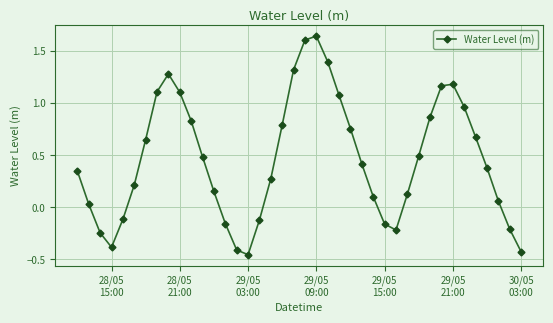

What is the value of the 23rd point from the left?

1.4